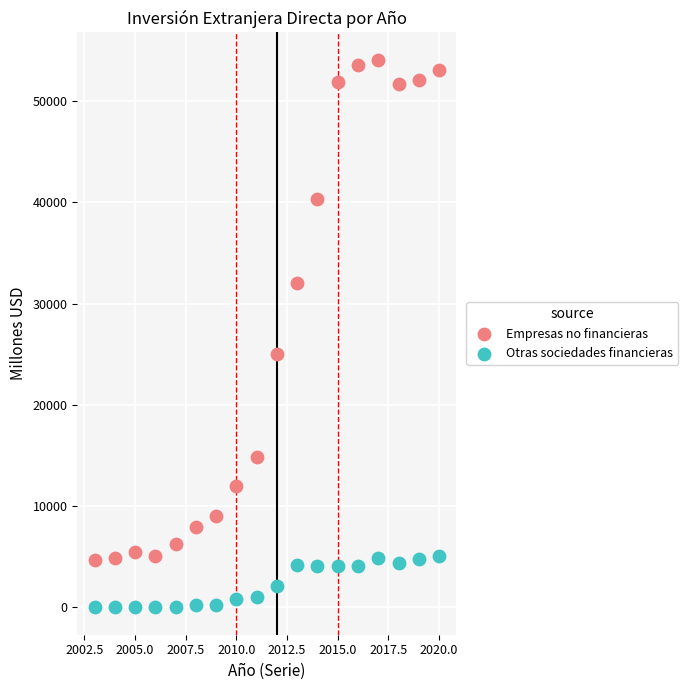

Which series has the largest Y range (max minus min)?

Empresas no financieras